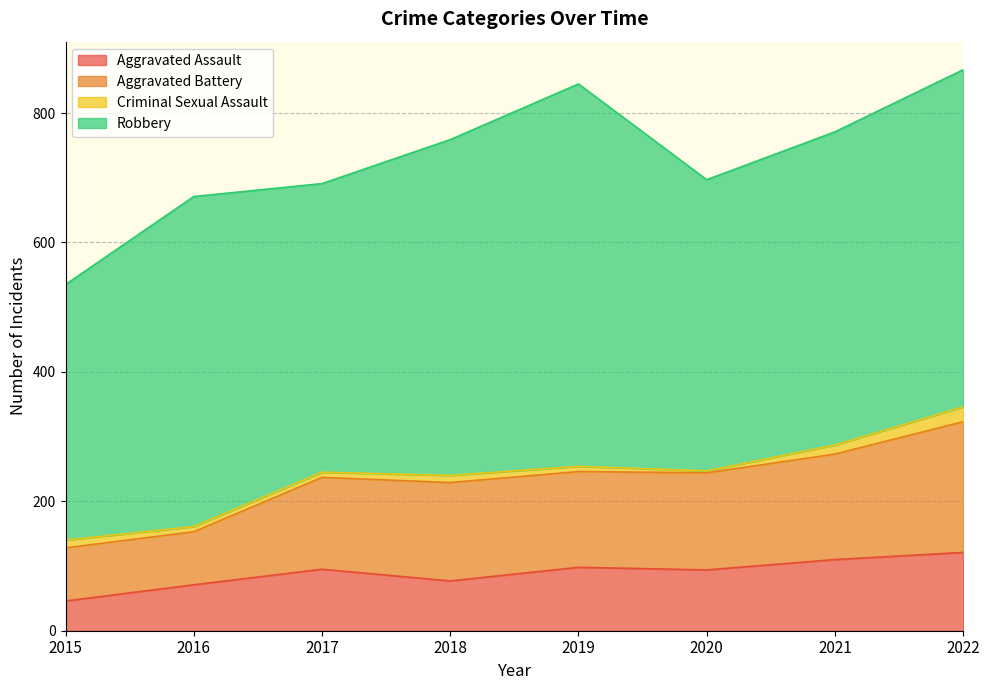

Which category has the lowest value in the Aggravated Assault series?

2015